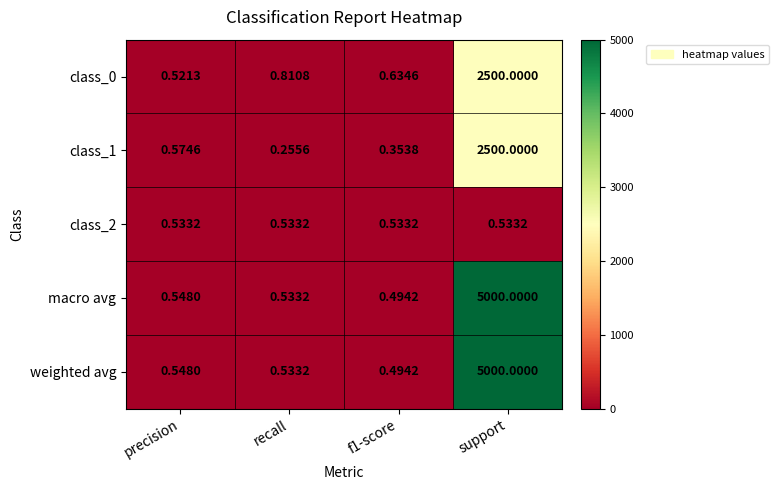

At which category does the chart reach its peak across all series?

support